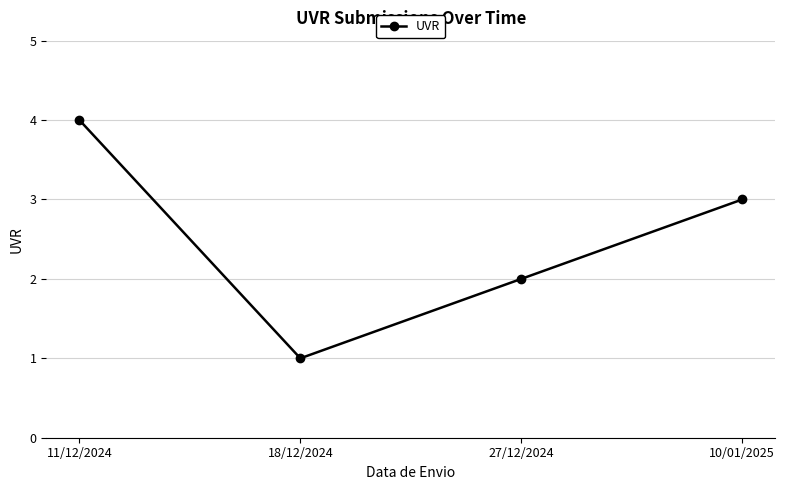

Reading right to left, transcribe all the data shown in this chart.

3	2	1	4